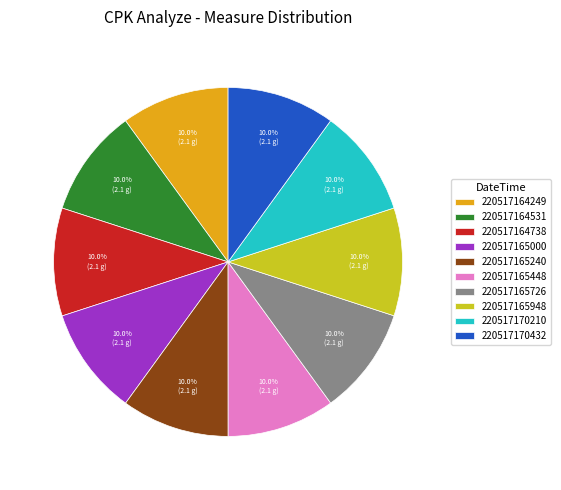

To the nearest percent, what portion does 220517164738 represent?

10%